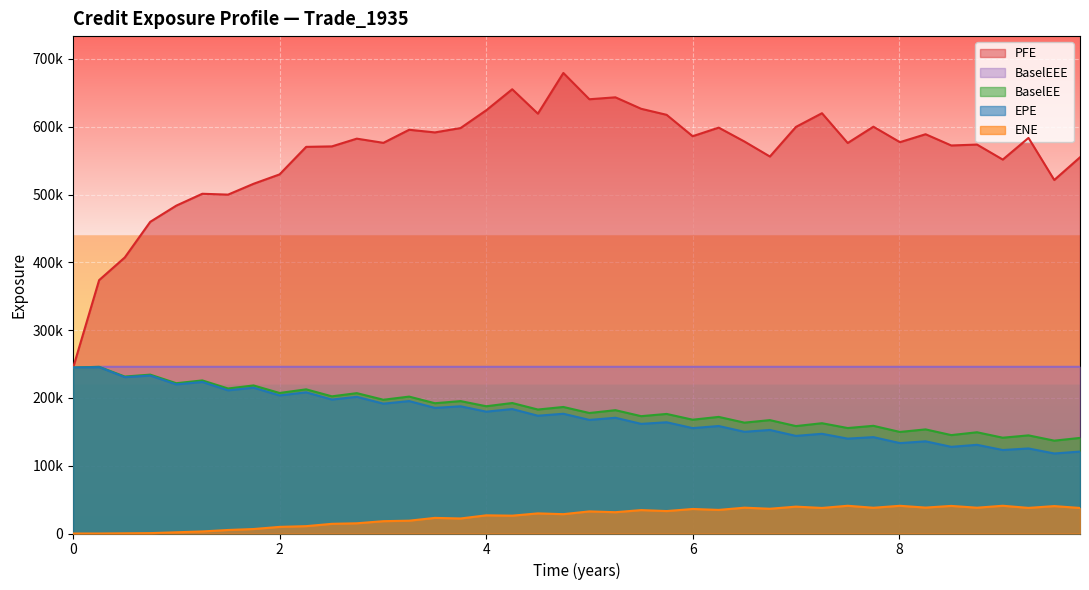

How many categories are shown in the chart?

40